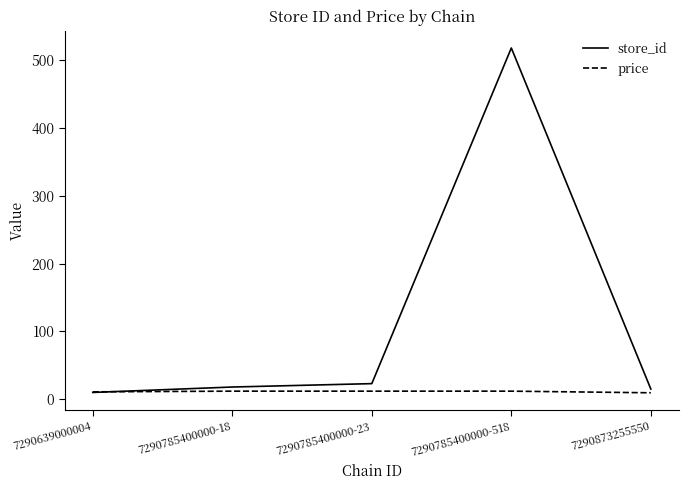

Which category has the highest value in the store_id series?

7290785400000-518